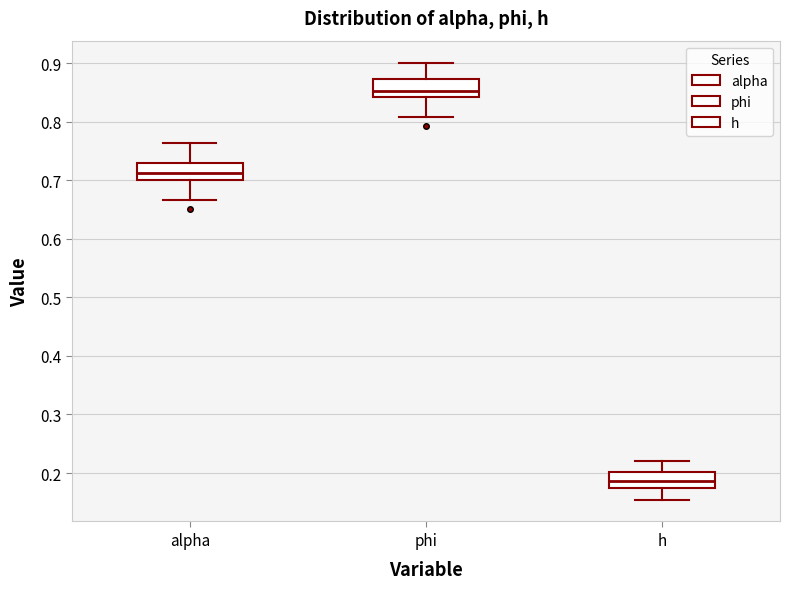

Reading left to right, transcribe this box plot: for each box, give where its median line is, the range the box spans, and where its two whiskers end, as read against the y-axis. The values are not printed on the chart, so give them approximately, as read against the axis.

alpha: median 0.71, box 0.70 to 0.73, whiskers 0.67 to 0.76
phi: median 0.85, box 0.84 to 0.87, whiskers 0.81 to 0.90
h: median 0.19, box 0.17 to 0.20, whiskers 0.15 to 0.22